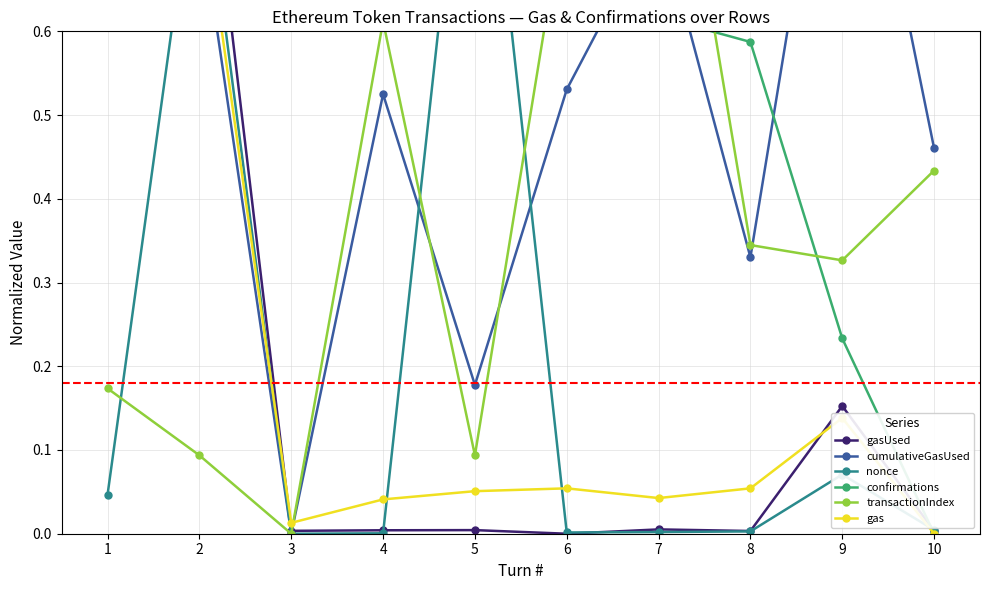

Read the transactionIndex value at 1.

0.2